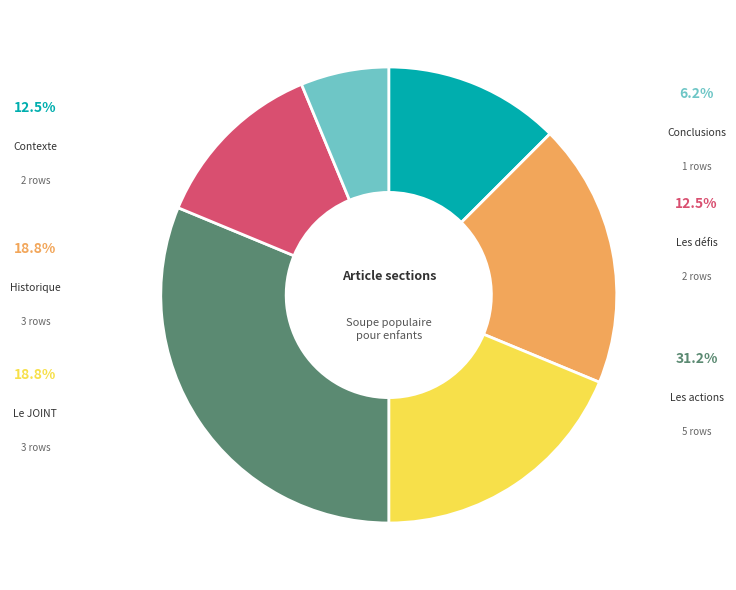

What is the total percentage of Contexte and Historique?

31.2%